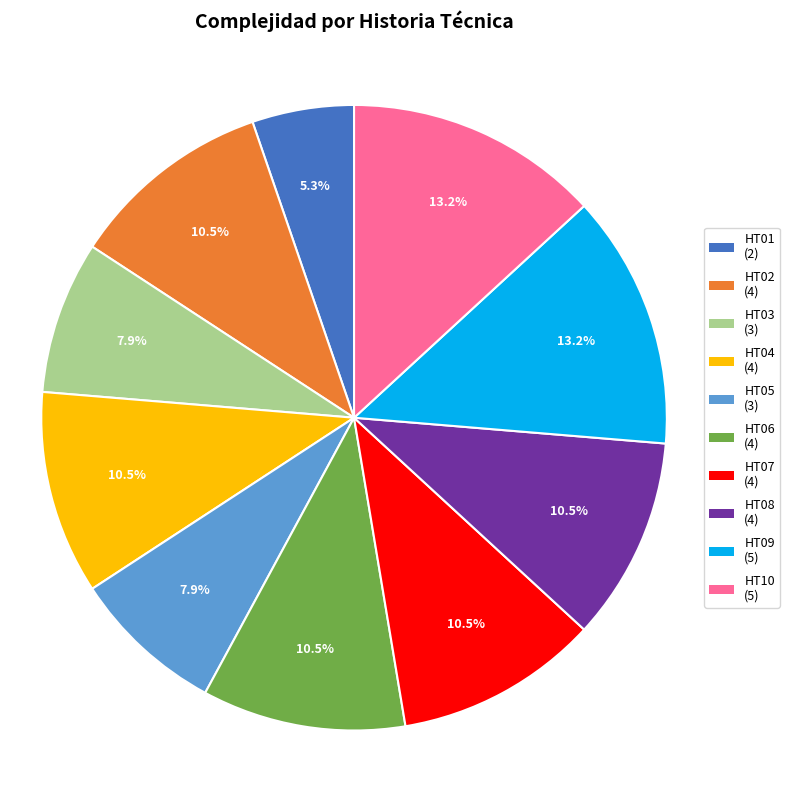

Which category has the smallest portion of the pie?

HT01